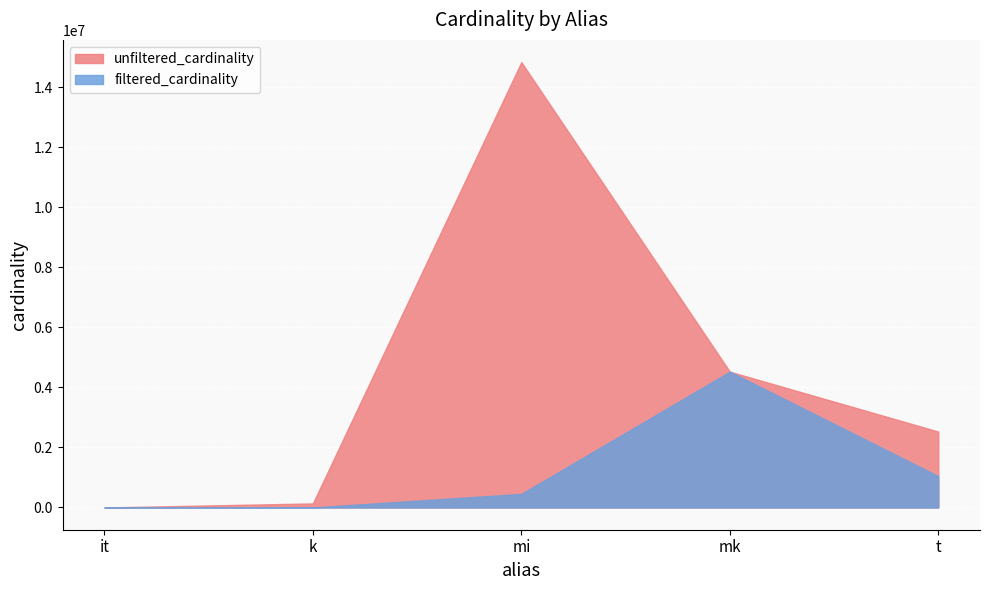

The filtered_cardinality series shows 1 at k. True or false?

False